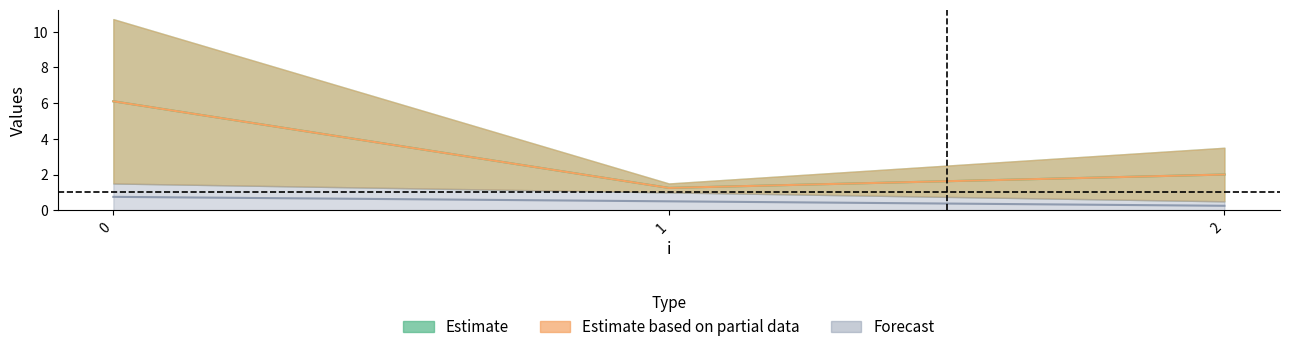

At which label does c reach its minimum?

1